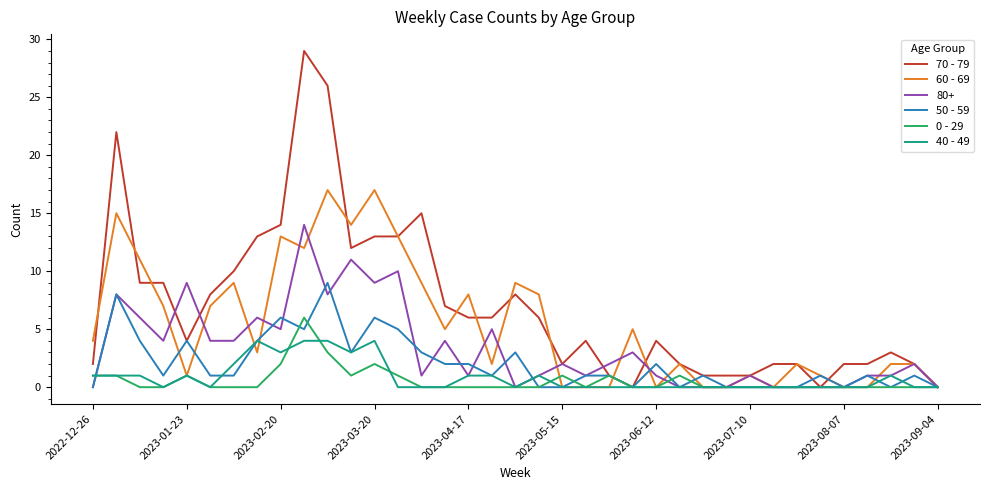

Which series has the widest spread of values?

70 - 79